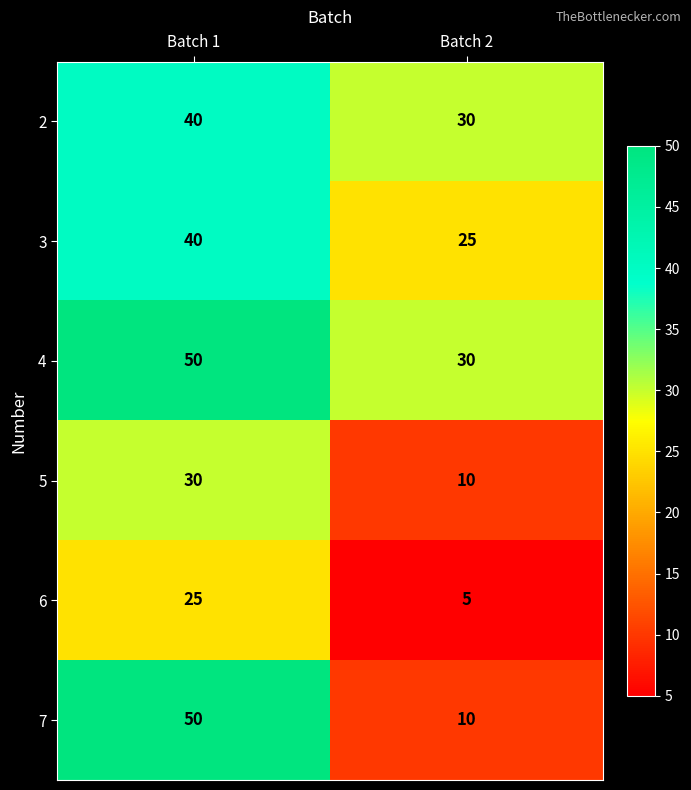

List the labels in order of 7 value, smallest first.

Batch 2, Batch 1